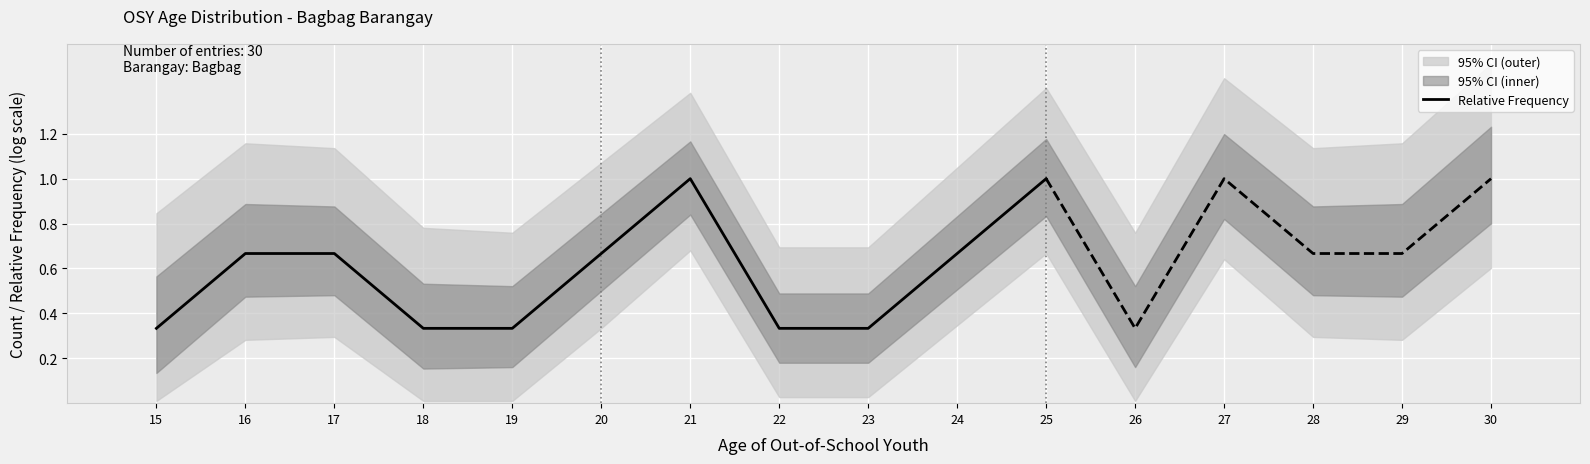

What is the maximum value for Relative Frequency?

1.0